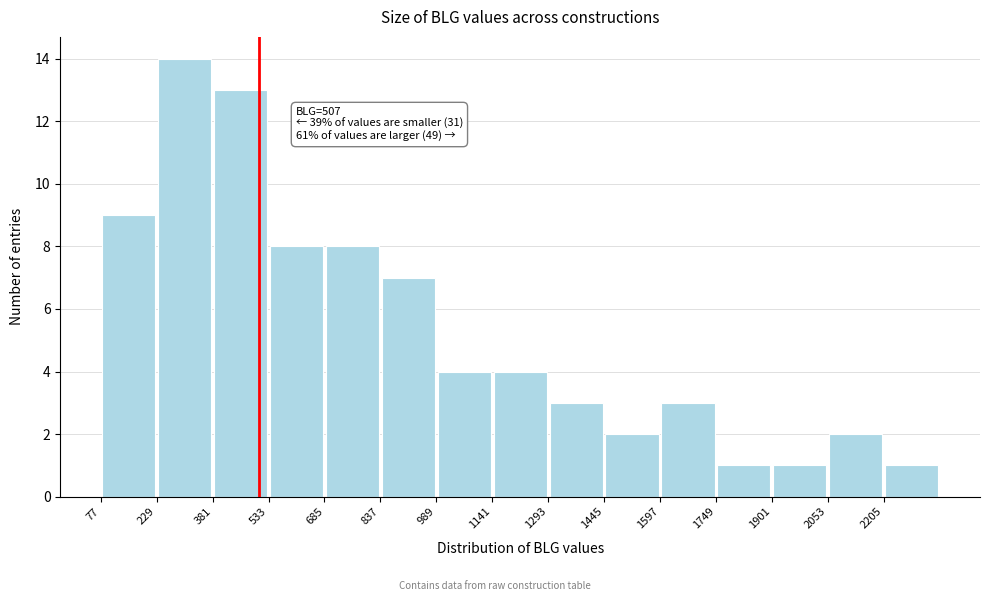

Which range on the x-axis has the tallest bar?

220 to 380